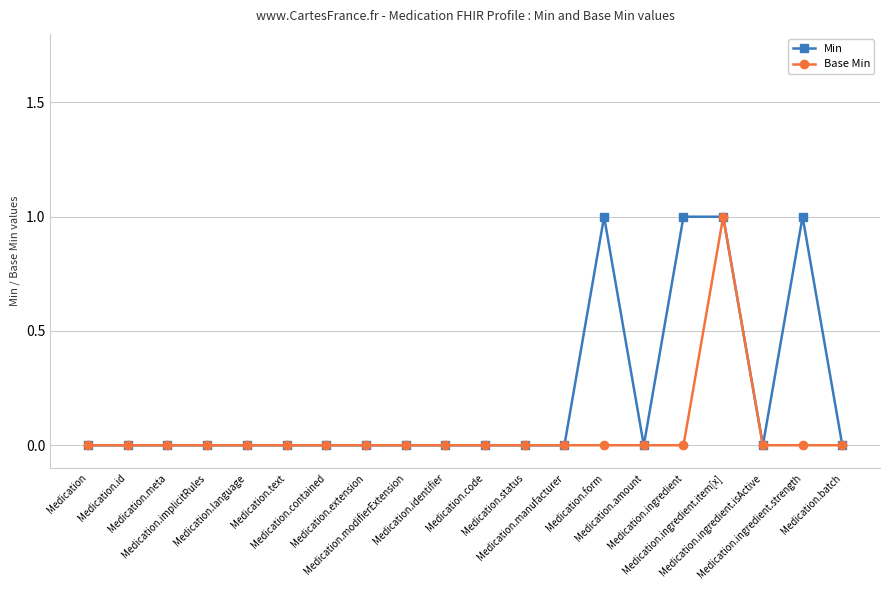

What is the difference between the maximum and minimum values in the Base Min series?

1